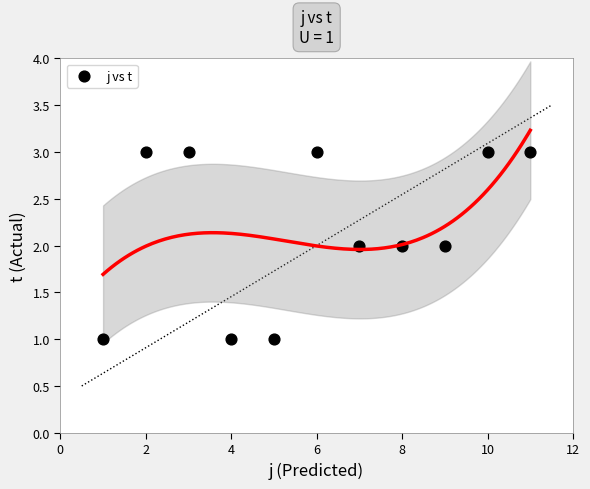

What is the range of X values (max minus min)?

10